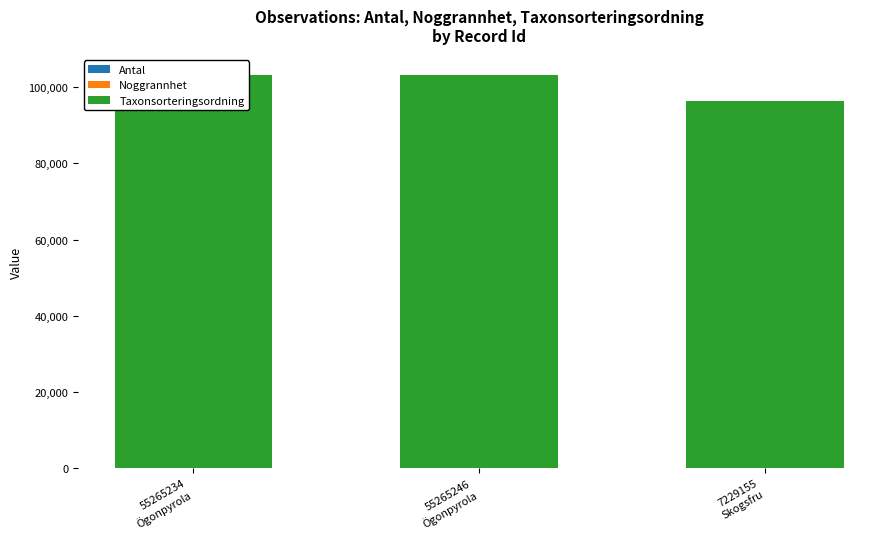

Rank the series at 55265234
Ögonpyrola from highest to lowest value.

Taxonsorteringsordning, Noggrannhet, Antal